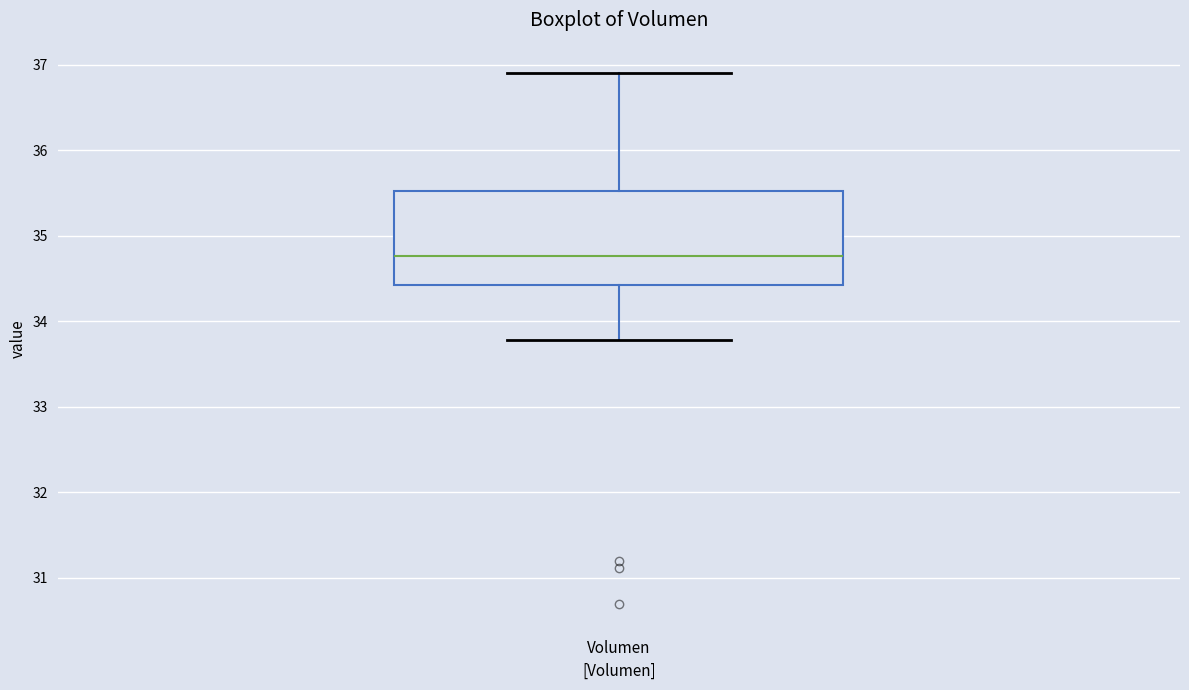

Transcribe this box plot: give where the median line is, the range the box spans, and where the two whiskers end, as read against the y-axis. The values are not printed on the chart, so give them approximately, as read against the axis.

median 34.8, box 34.4 to 35.5, whiskers 33.8 to 36.9